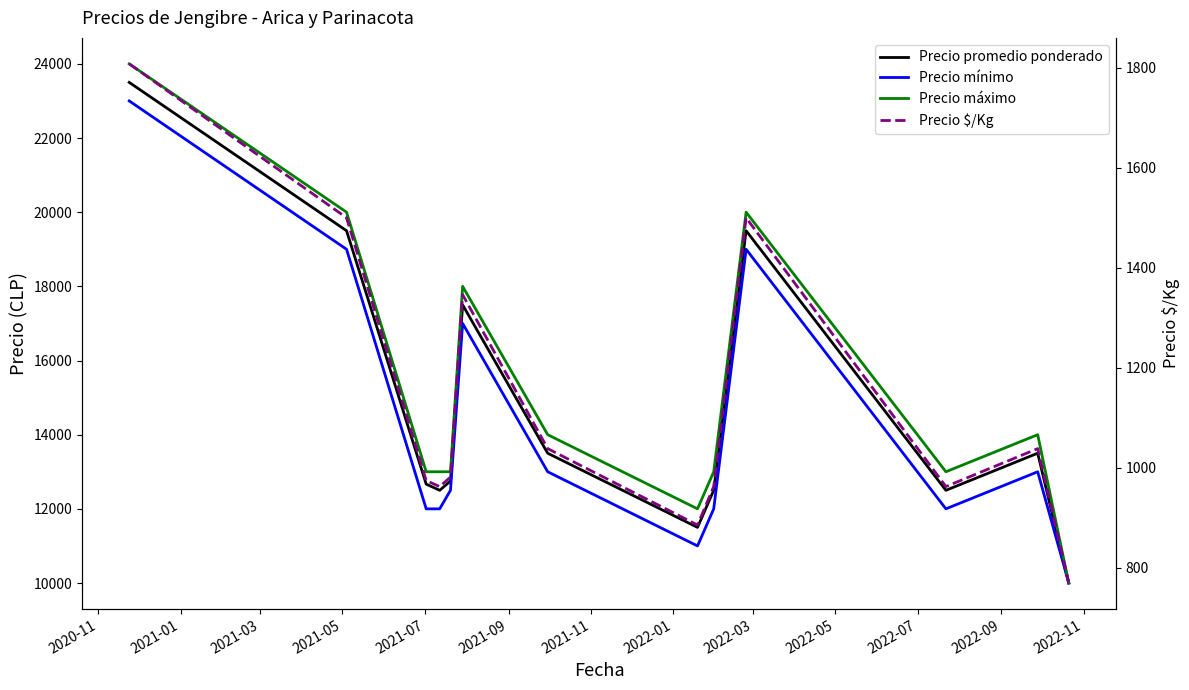

At how many categories does at least one series exceed 10038?

12